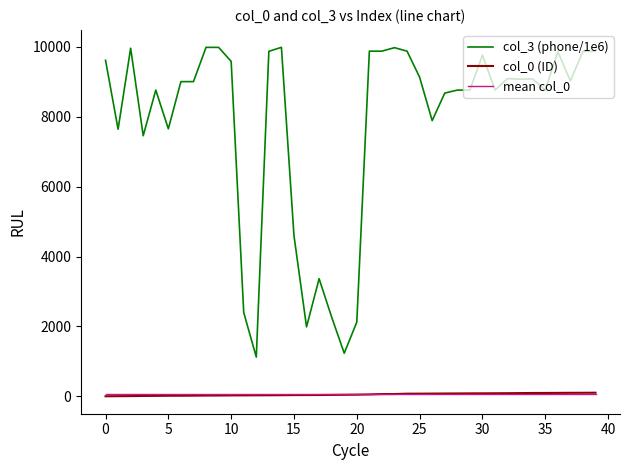

True or false: col_0 (ID) and col_3 (phone/1e6) intersect in this chart.

False